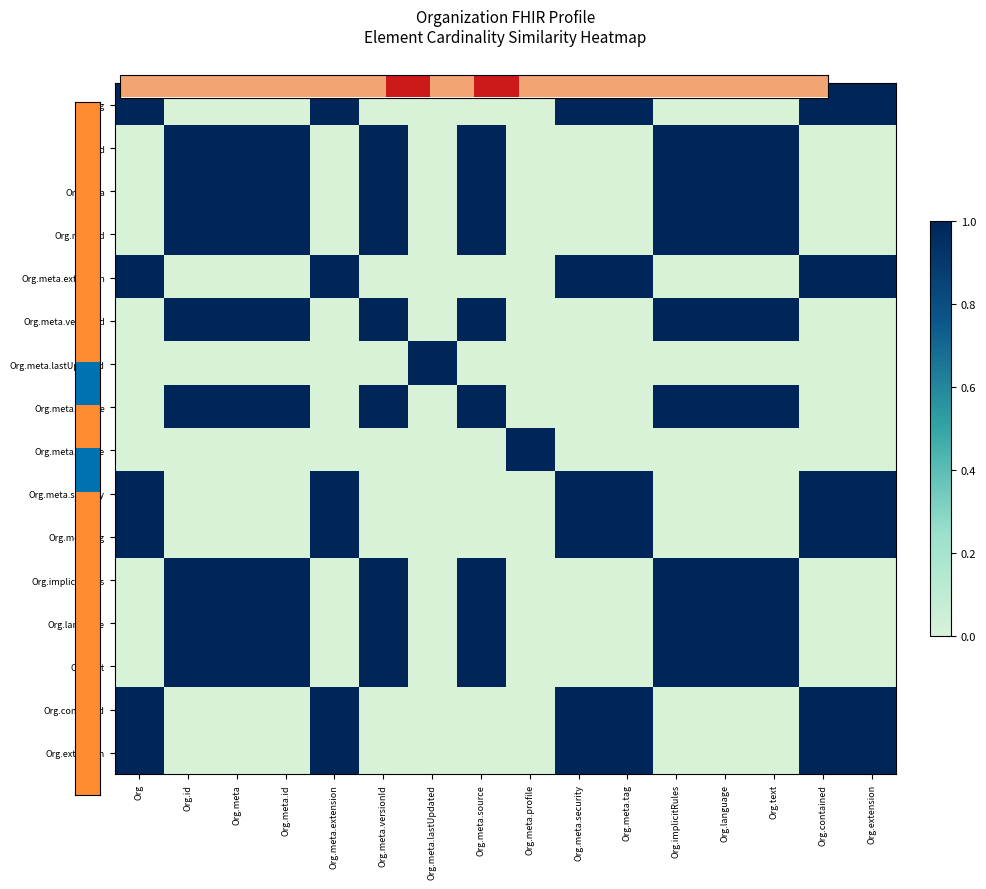

What is the spread (max minus min) of values at Org.meta.source?

1.0